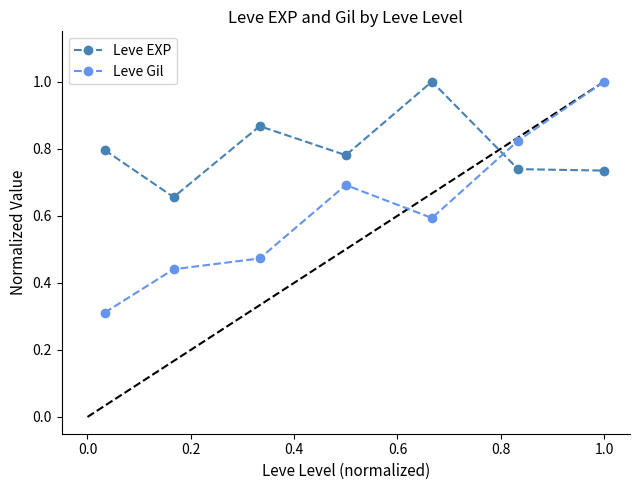

Which series ends up on top after the final intersection of Leve Gil and Leve EXP?

Leve Gil